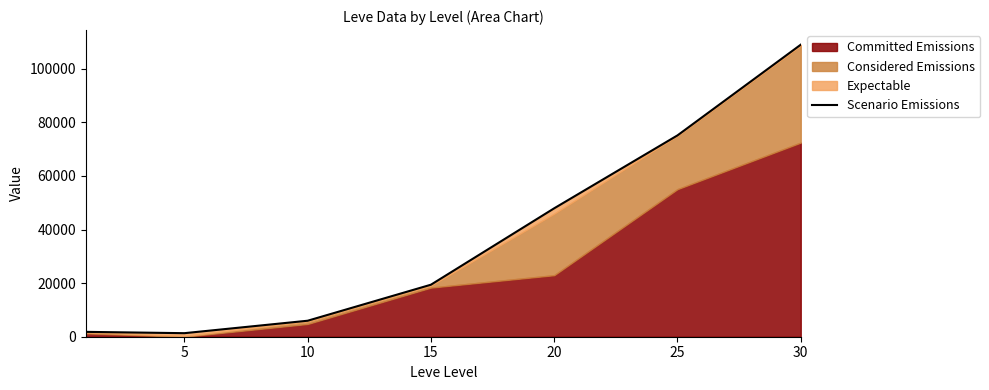

How many values exceed 19408?

3